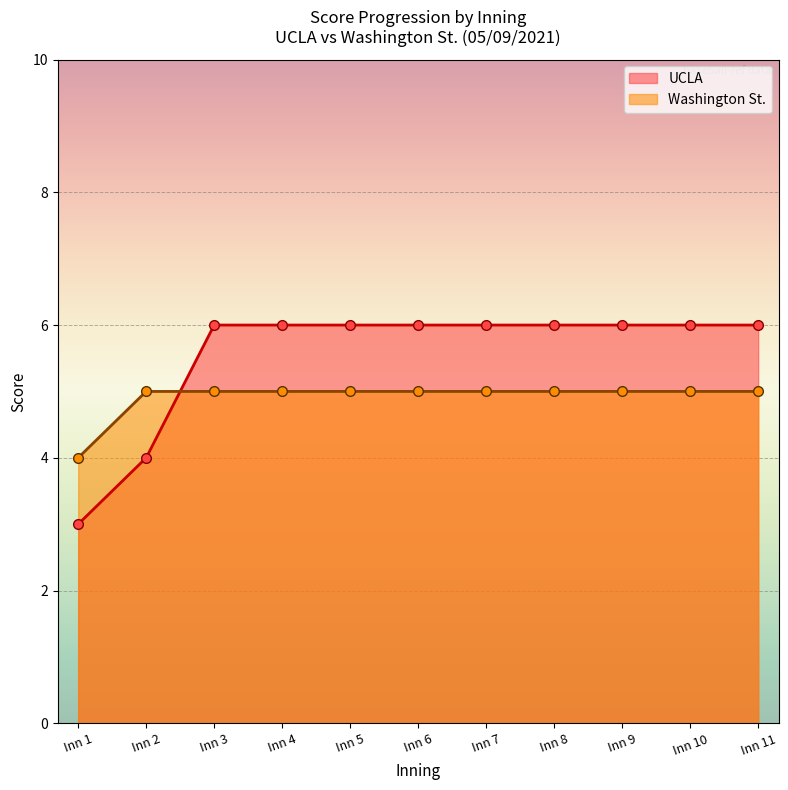

Does the chart display data point markers on the line(s)?

Yes